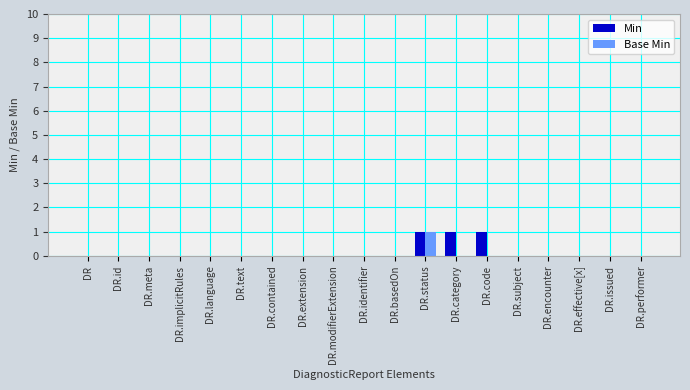

How many groups of bars are there?

19